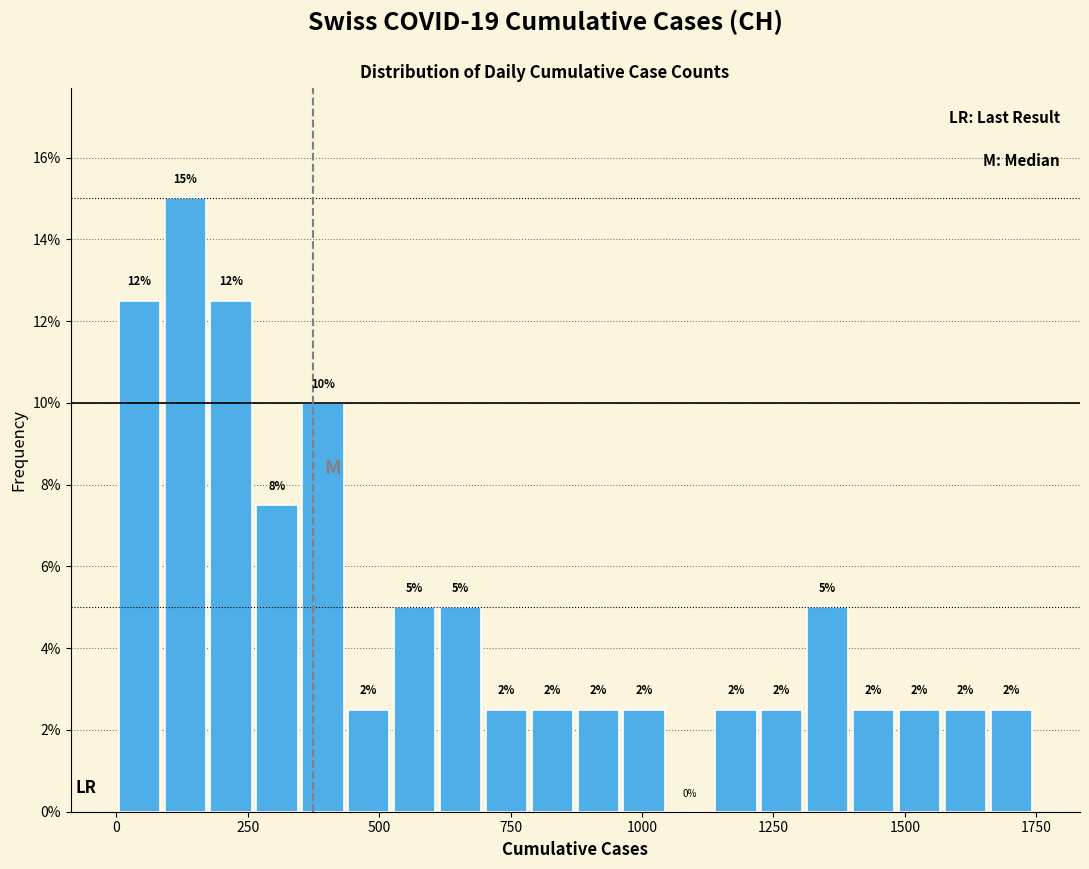

Read against the x-axis, roughly where is the centre of the tallest bar?

150